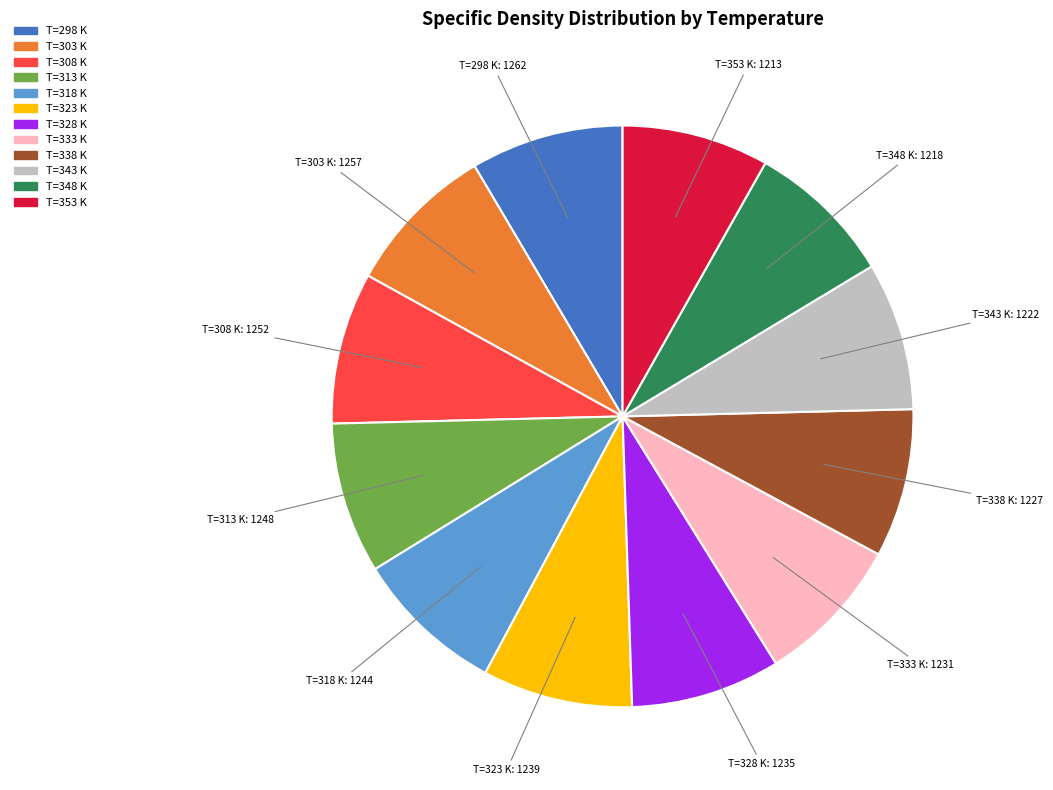

Is there a majority slice in this chart?

No